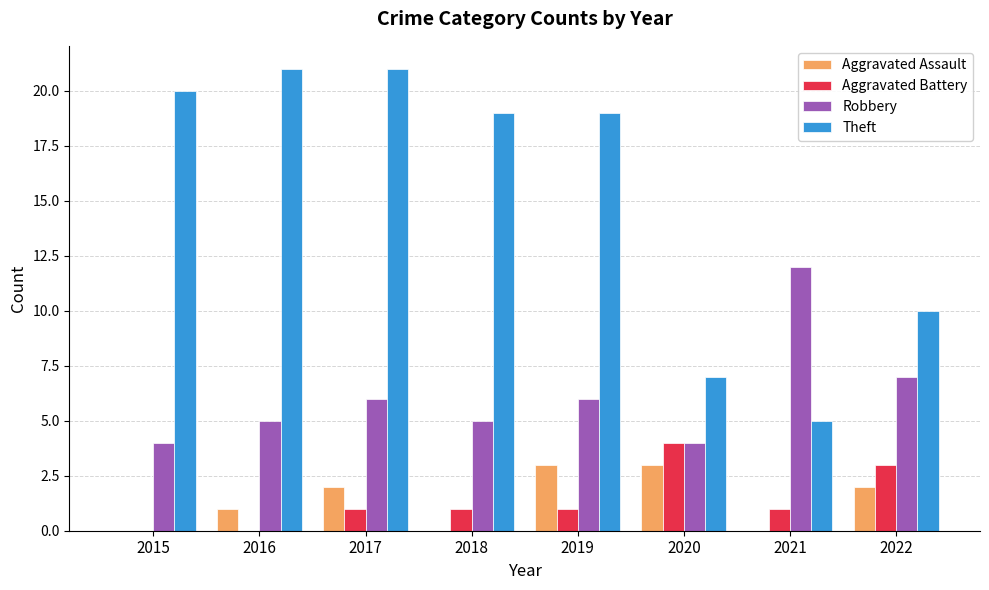

Reading left to right, extract all data points from this chart.

Aggravated Assault: 2015=0	2016=1	2017=2	2018=0	2019=3	2020=3	2021=0	2022=2
Aggravated Battery: 2015=0	2016=0	2017=1	2018=1	2019=1	2020=4	2021=1	2022=3
Robbery: 2015=4	2016=5	2017=6	2018=5	2019=6	2020=4	2021=12	2022=7
Theft: 2015=20	2016=21	2017=21	2018=19	2019=19	2020=7	2021=5	2022=10